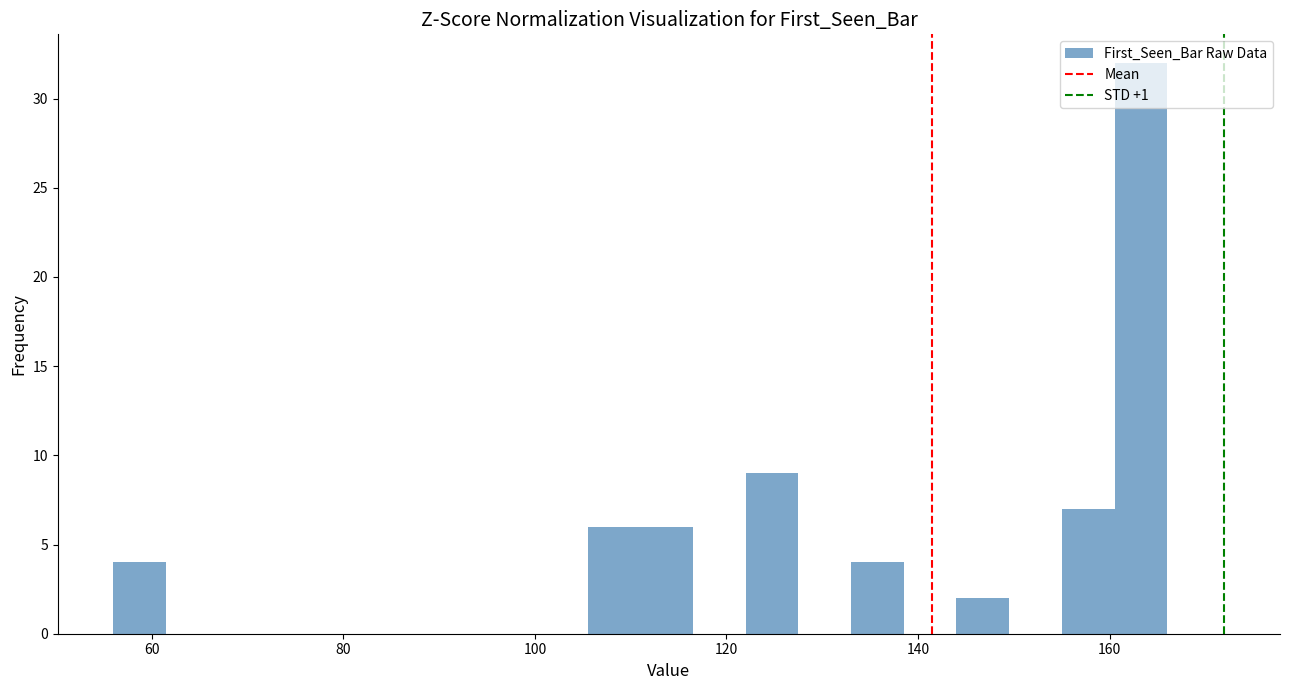

Read against the x-axis, roughly where is the centre of the tallest bar?

164